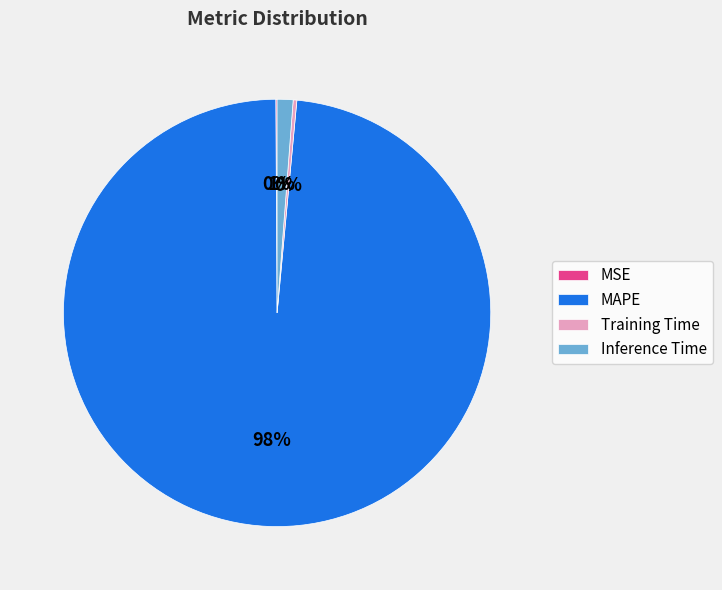

Combined, do Inference Time and MAPE account for over 50%?

Yes